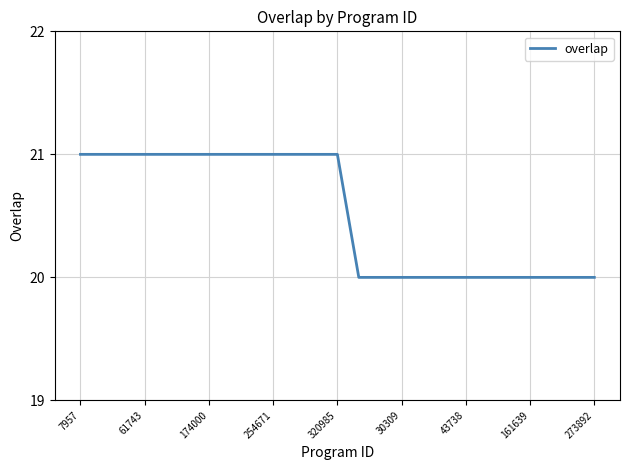

Reading right to left, what are all the values shown in this chart?

20	20	20	20	20	20	20	20	20	20	20	20	21	21	21	21	21	21	21	21	21	21	21	21	21